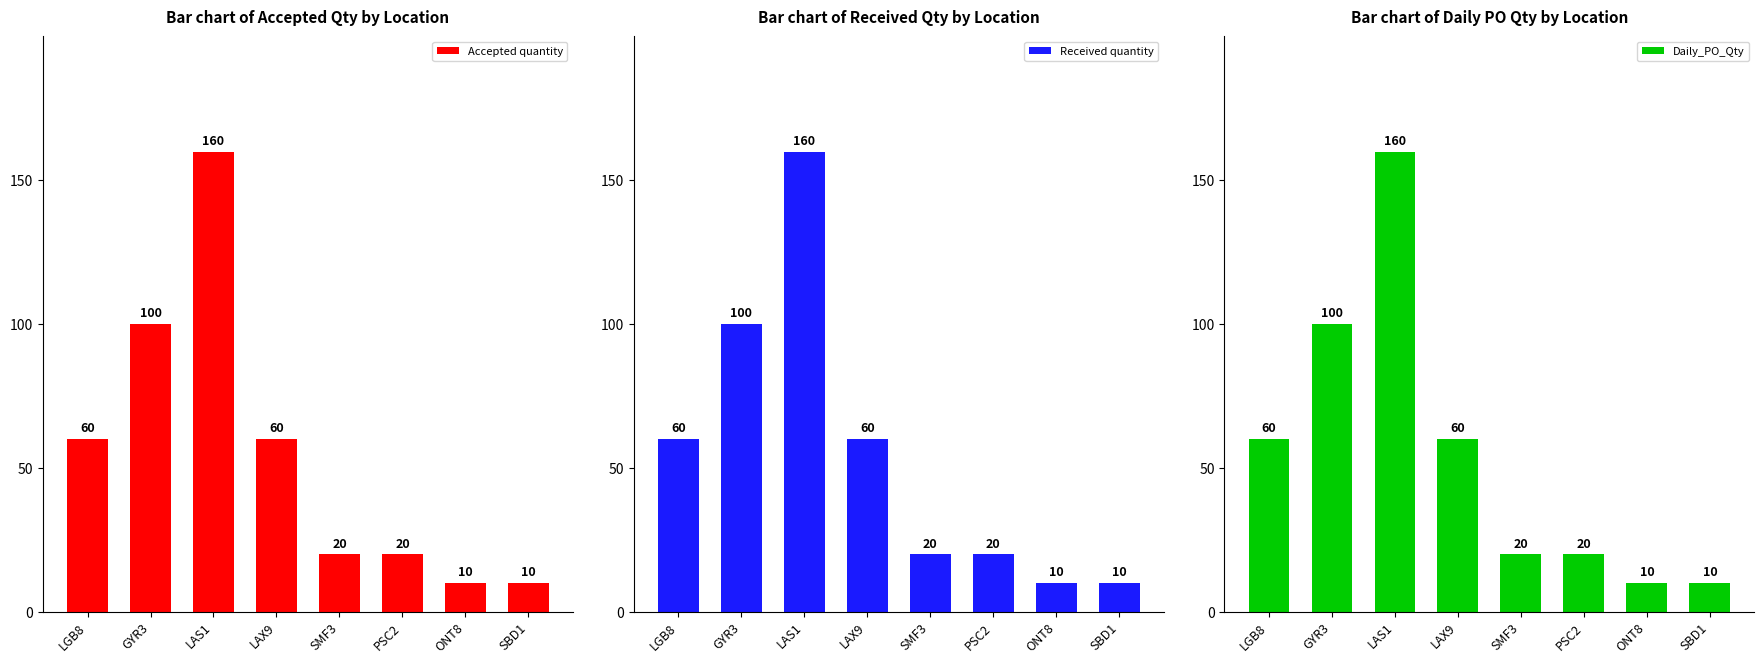

Reading left to right, extract all data points from this chart.

Accepted quantity: LGB8=60	GYR3=100	LAS1=160	LAX9=60	SMF3=20	PSC2=20	ONT8=10	SBD1=10
Received quantity: LGB8=60	GYR3=100	LAS1=160	LAX9=60	SMF3=20	PSC2=20	ONT8=10	SBD1=10
Daily_PO_Qty: LGB8=60	GYR3=100	LAS1=160	LAX9=60	SMF3=20	PSC2=20	ONT8=10	SBD1=10